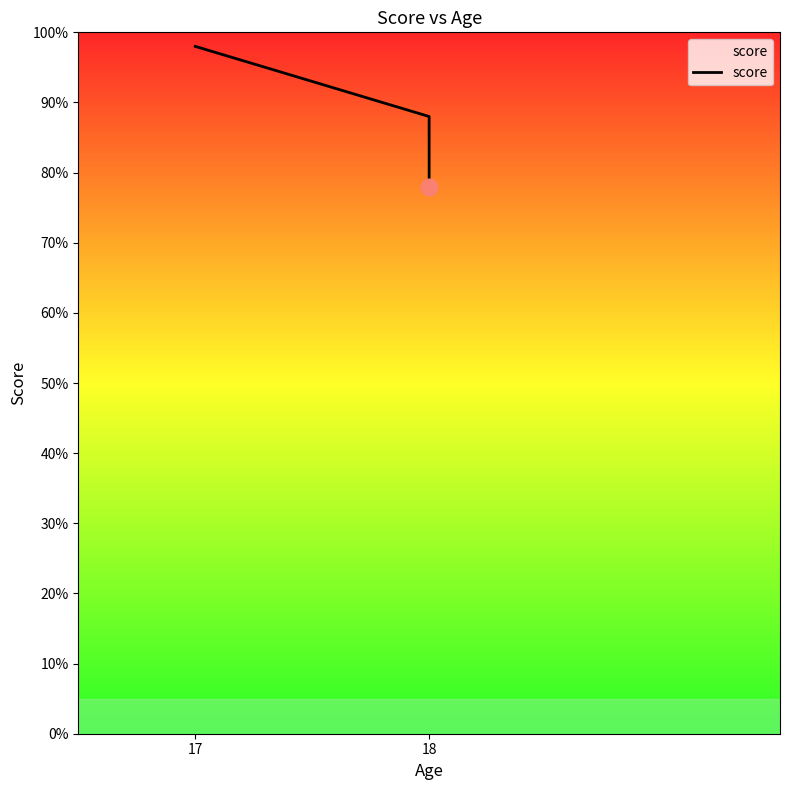

What is the label of the 2nd point from the right?

18